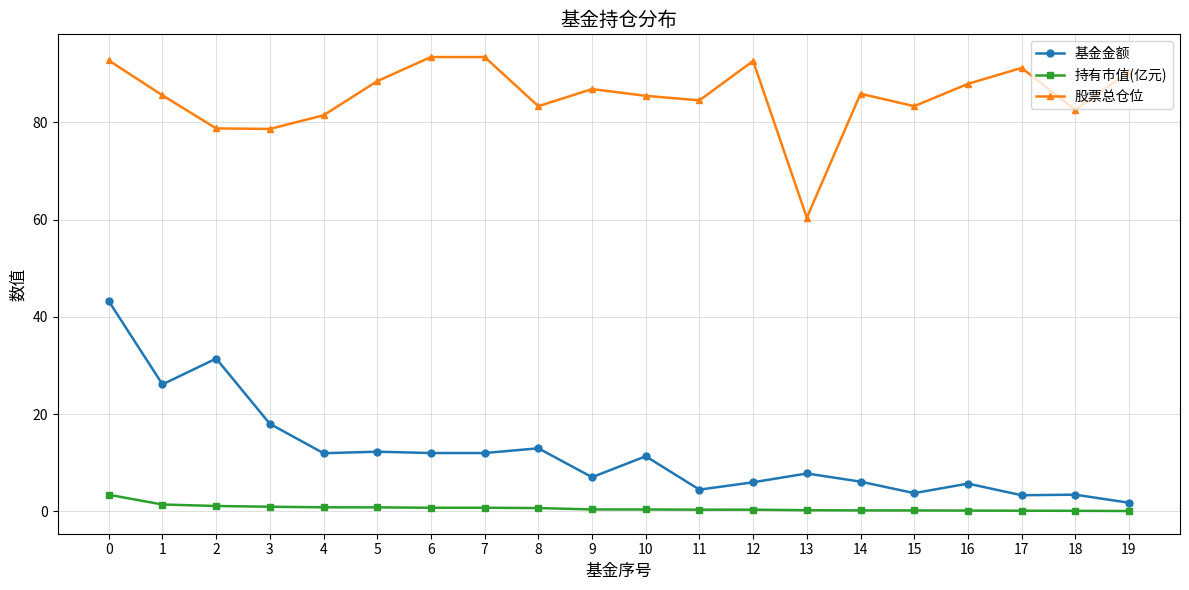

Which series has the largest total across all categories?

股票总仓位